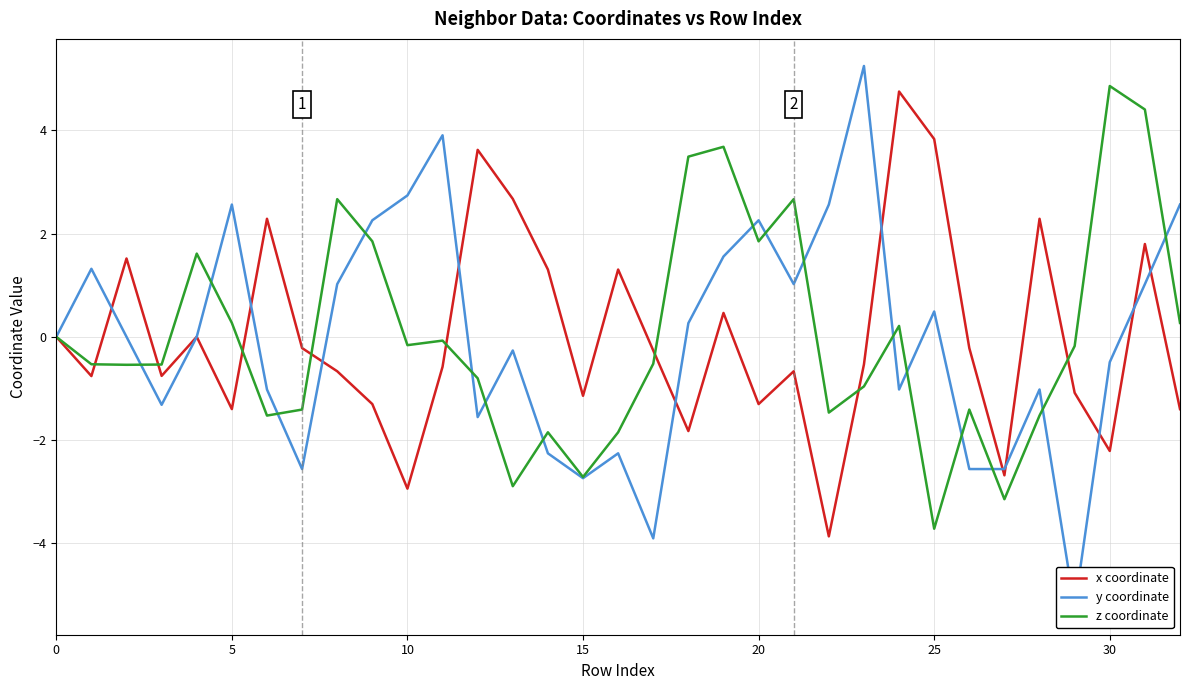

Which category has the highest value in the z coordinate series?

30